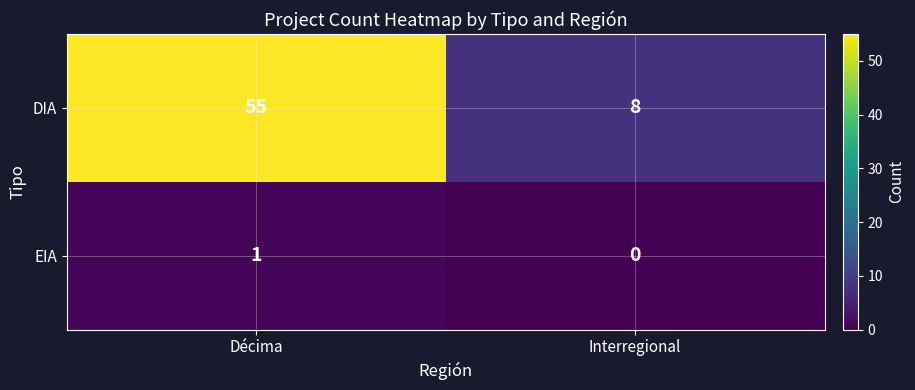

Which series has the widest spread of values?

DIA